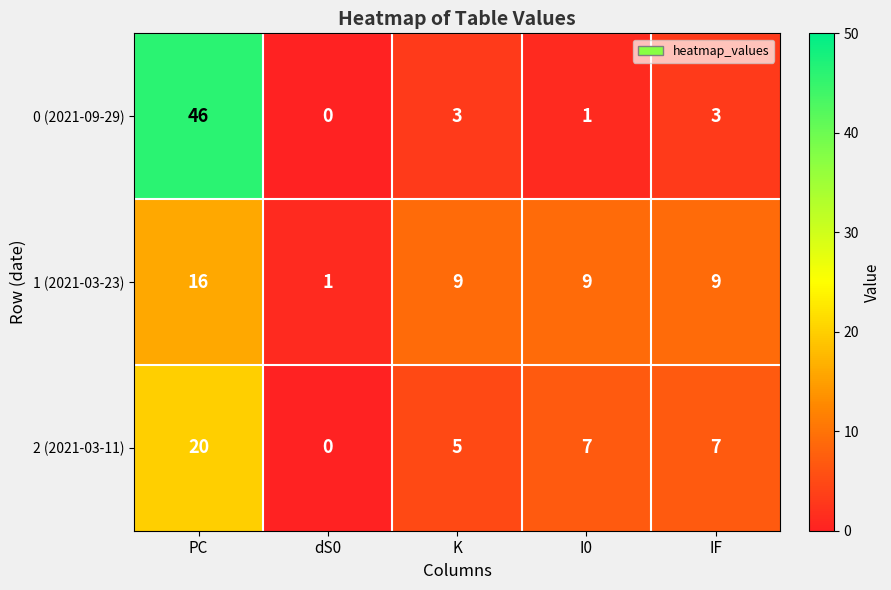

Which series has the widest spread of values?

0 (2021-09-29)